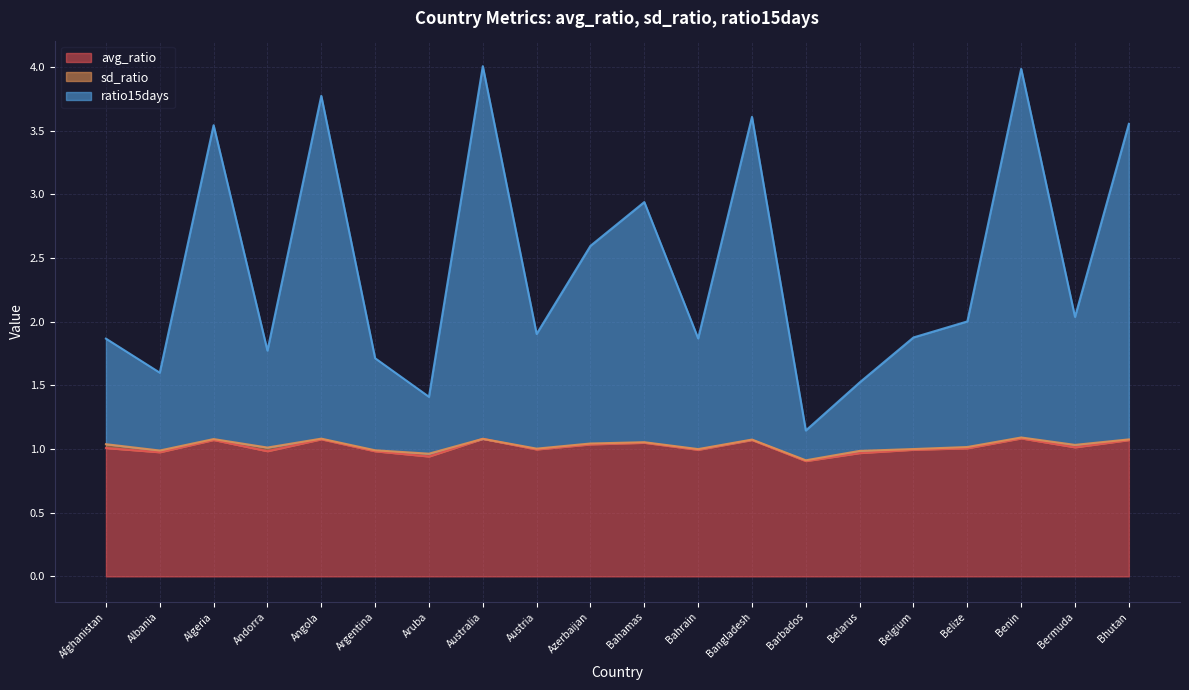

What is the lowest value of the avg_ratio series?

0.9